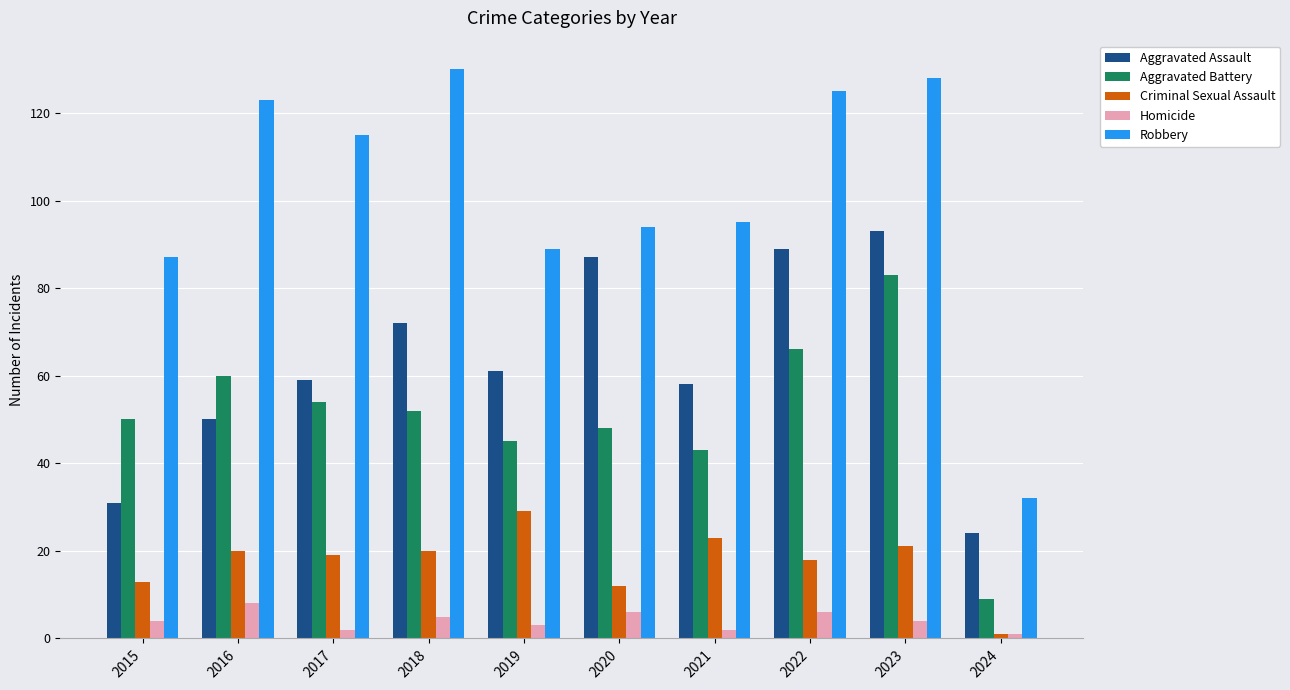

What is the sum of the Aggravated Battery values at 2016 and 2017?

114